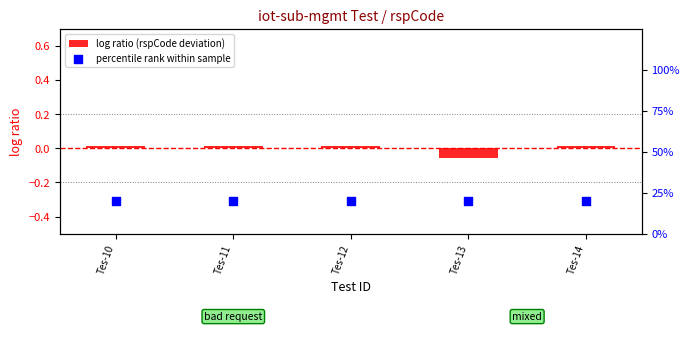

What are all the series names shown in the legend?

log ratio (rspCode deviation), percentile rank within sample